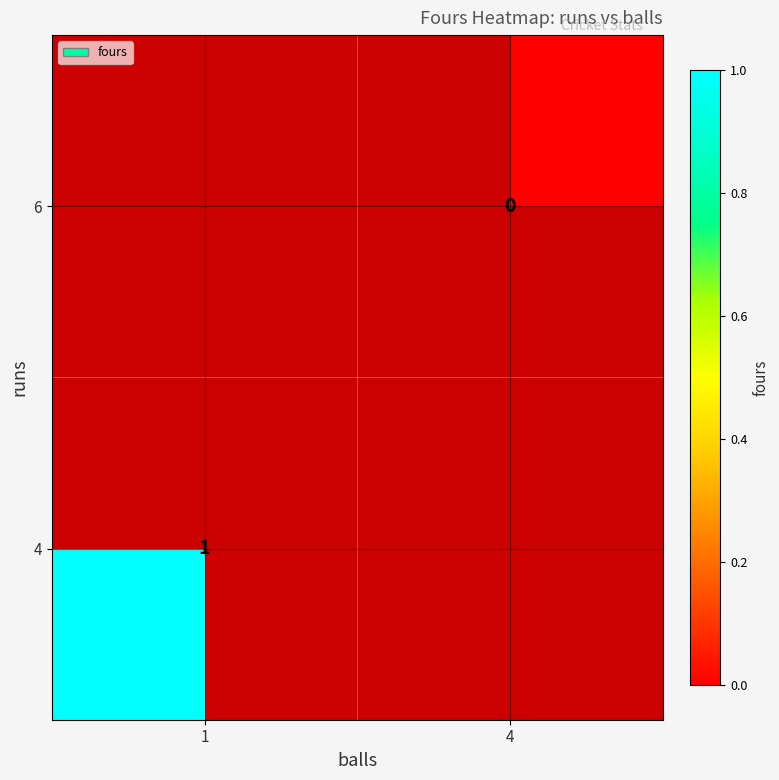

Is the value of 6 at 4 greater than the value of 4 at 1?

No